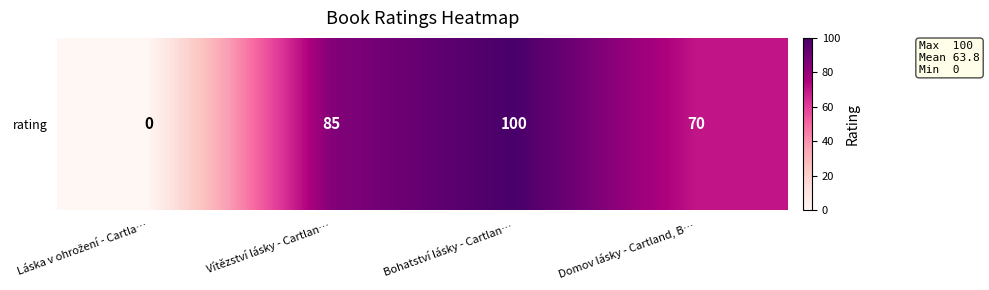

How many positive values are there?

3